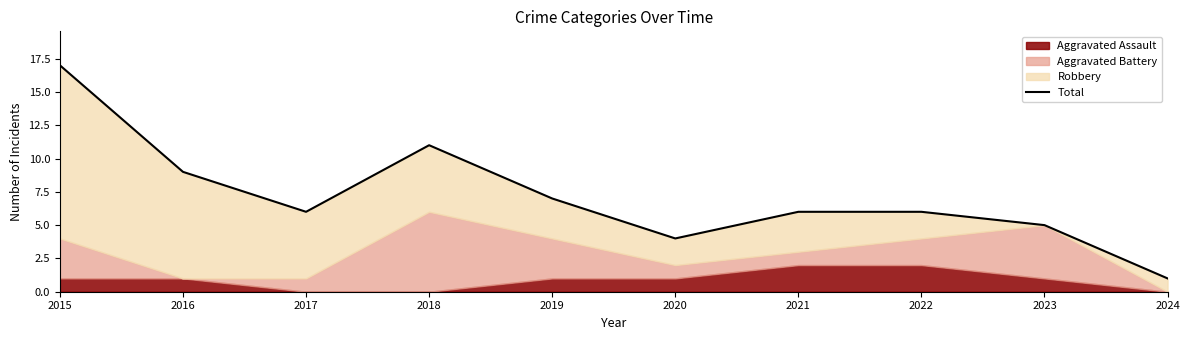

How many data points does each series have?

10